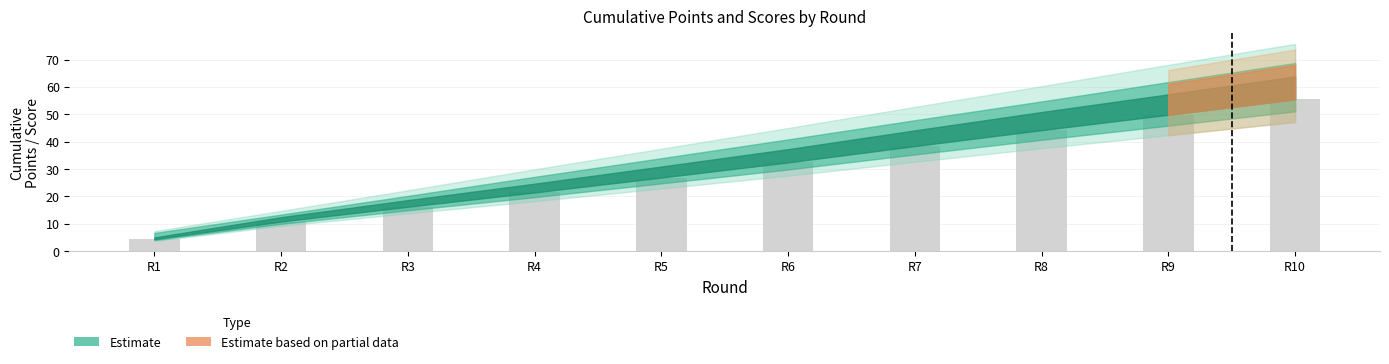

Between R2 and R1, which is larger?

R2